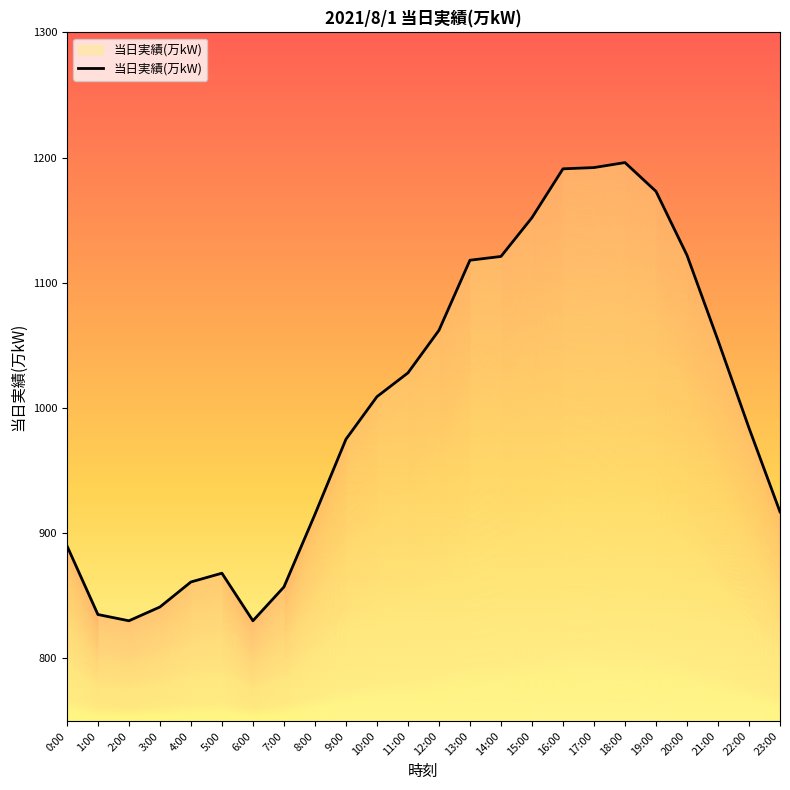

How many series are shown in this chart?

1